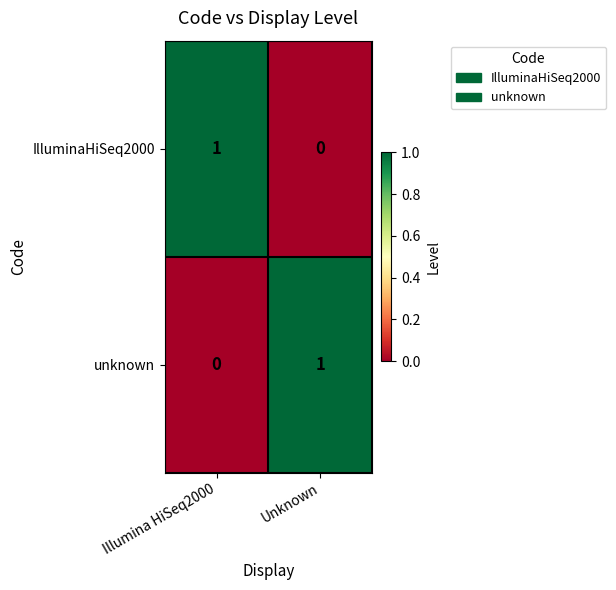

At which label does IlluminaHiSeq2000 reach its minimum?

Unknown